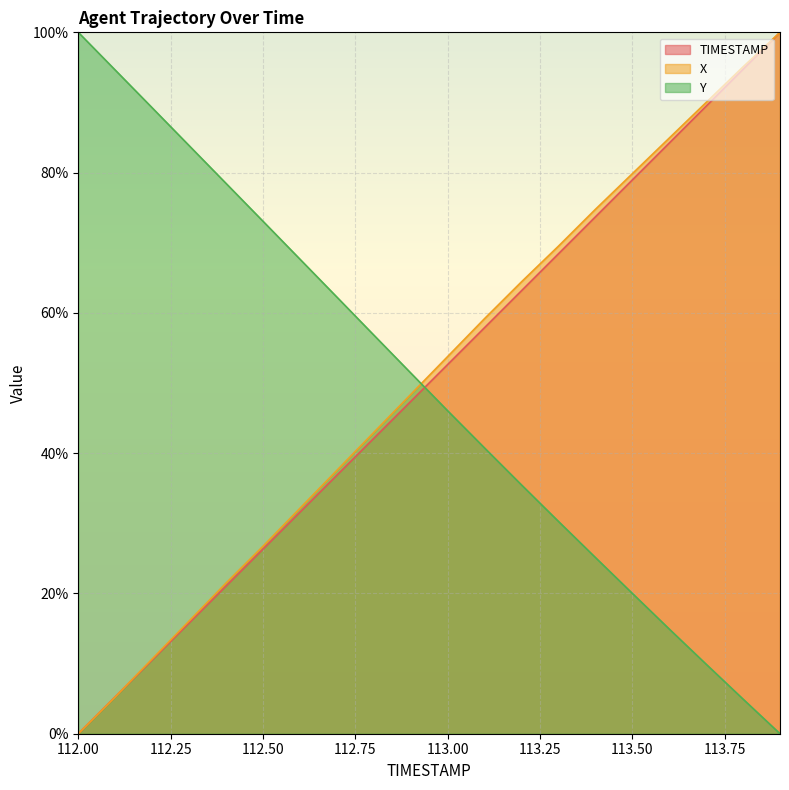

At which category is the sum across all series the highest?

113.9